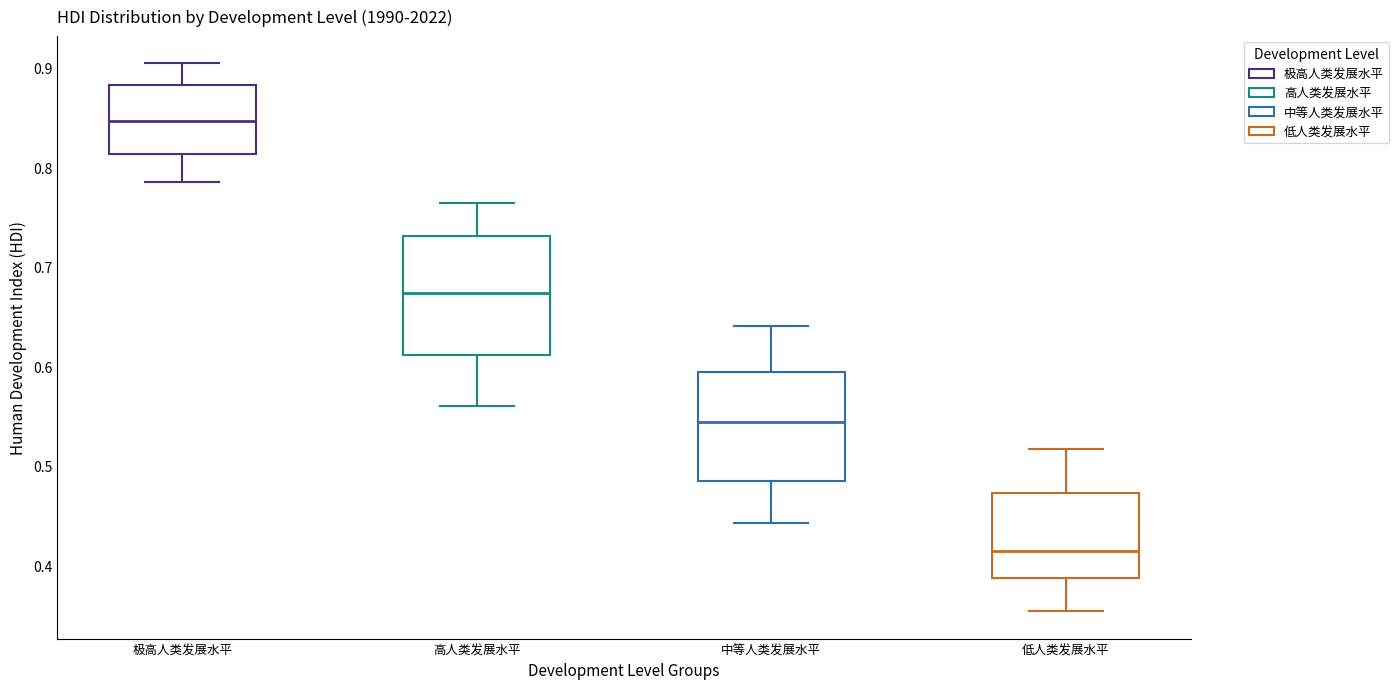

Reading left to right, transcribe this box plot: for each box, give where its median line is, the range the box spans, and where its two whiskers end, as read against the y-axis. The values are not printed on the chart, so give them approximately, as read against the axis.

极高人类发展水平: median 0.85, box 0.81 to 0.88, whiskers 0.79 to 0.90
高人类发展水平: median 0.67, box 0.61 to 0.73, whiskers 0.56 to 0.76
中等人类发展水平: median 0.54, box 0.49 to 0.59, whiskers 0.44 to 0.64
低人类发展水平: median 0.41, box 0.39 to 0.47, whiskers 0.35 to 0.52